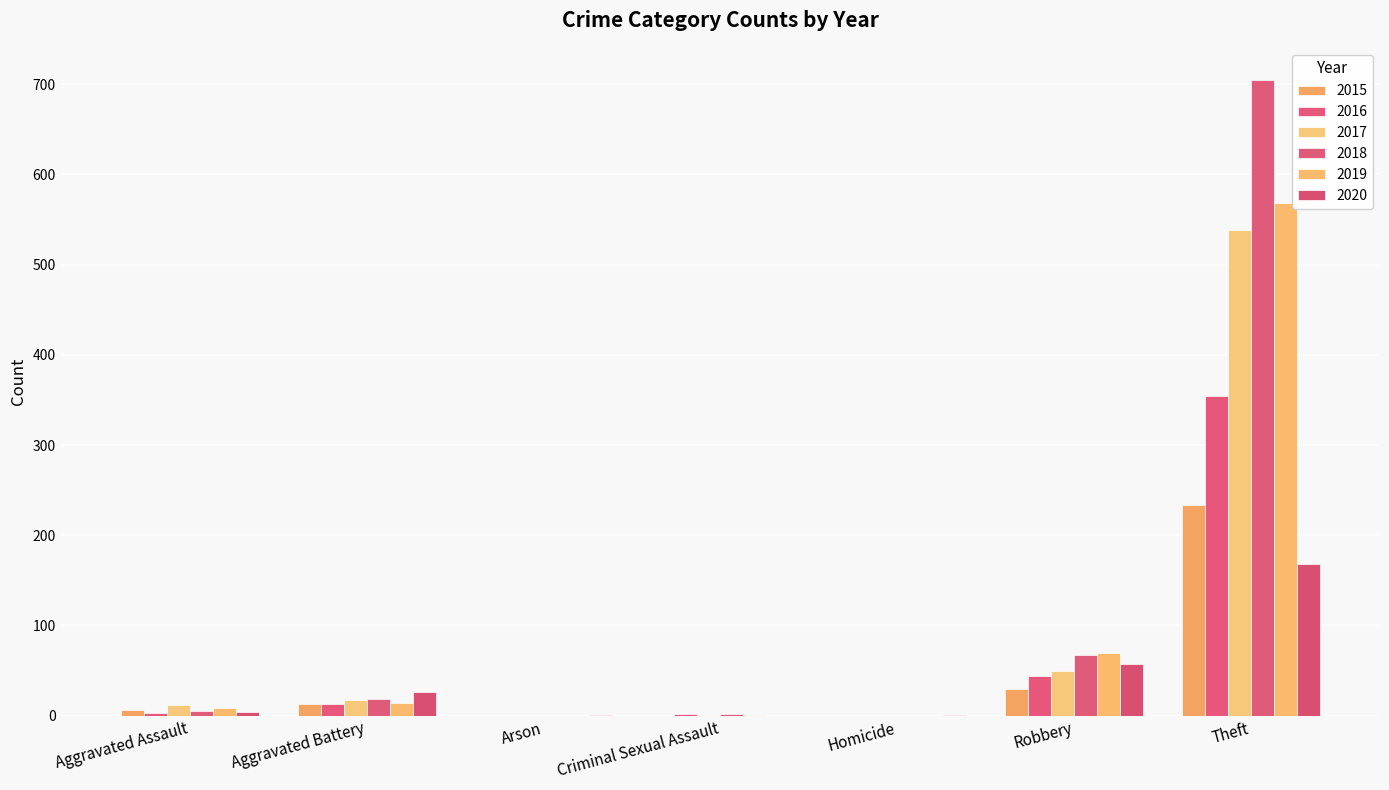

What is the total value across all series at Theft?

2566